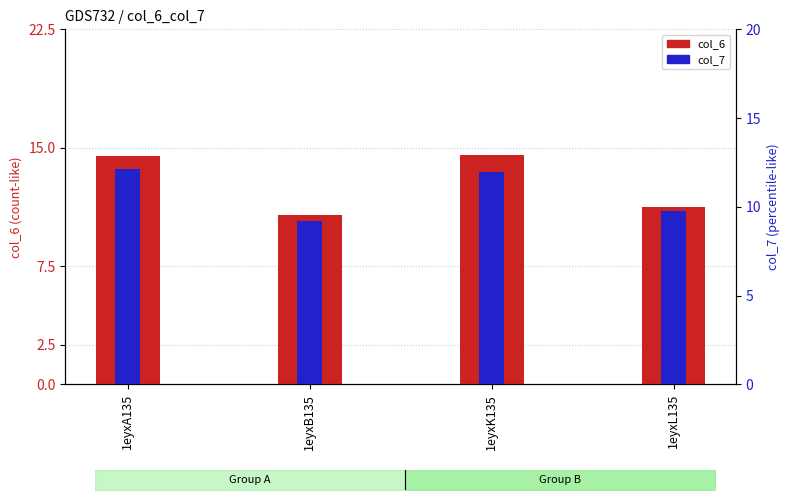

What position from the left is 1eyxL135?

4